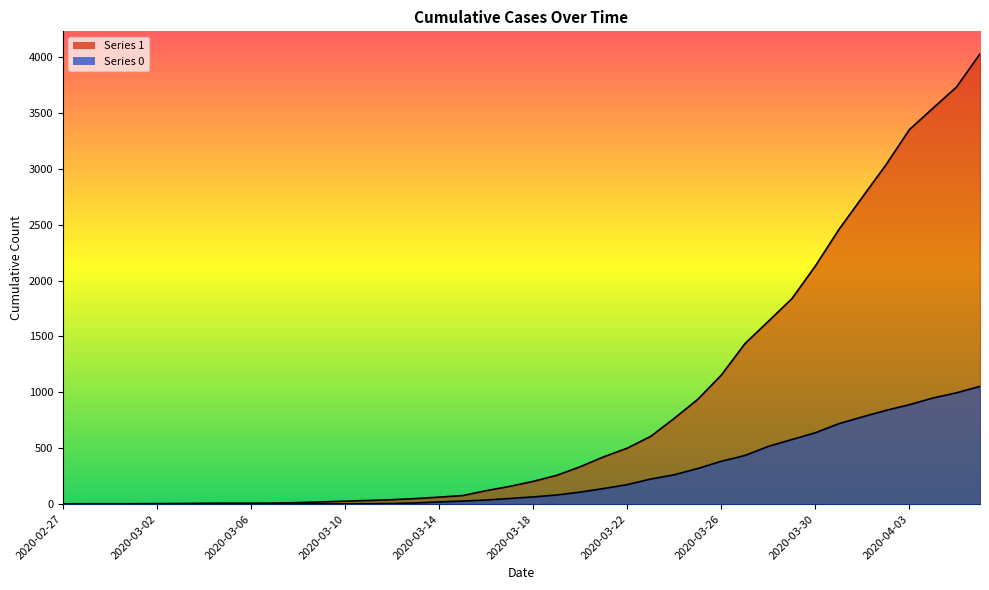

How many lines are shown in the chart?

2